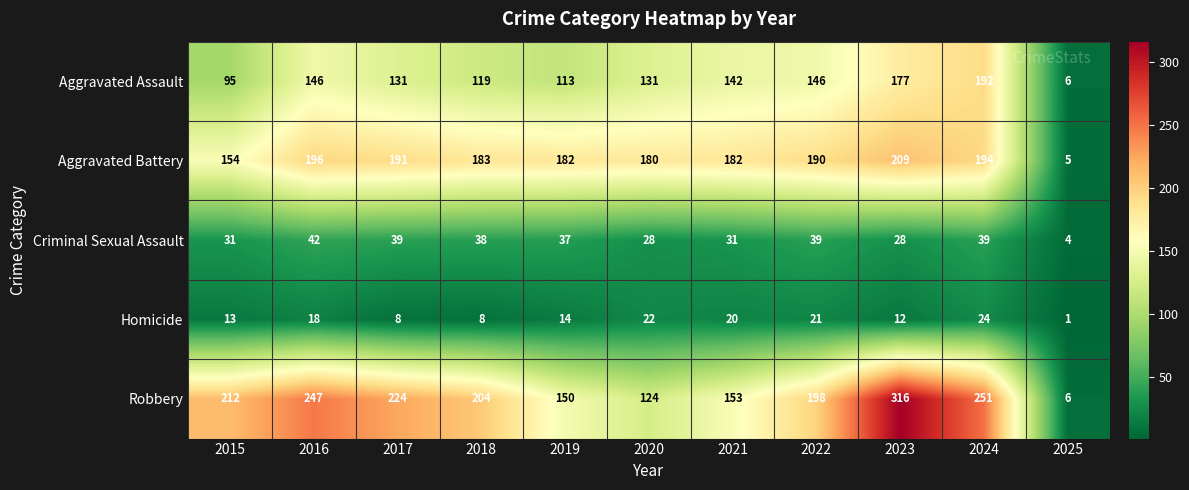

How many distinct data groups are displayed?

5